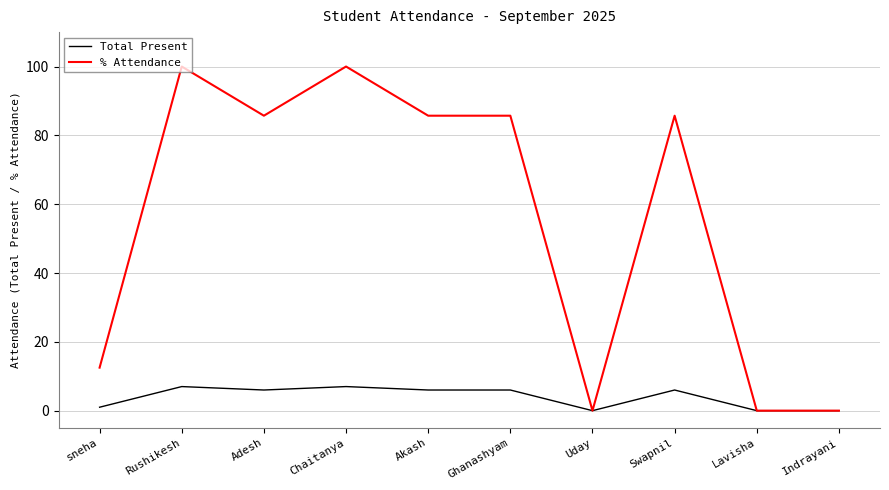

Where is the first local minimum for Total Present?

Adesh